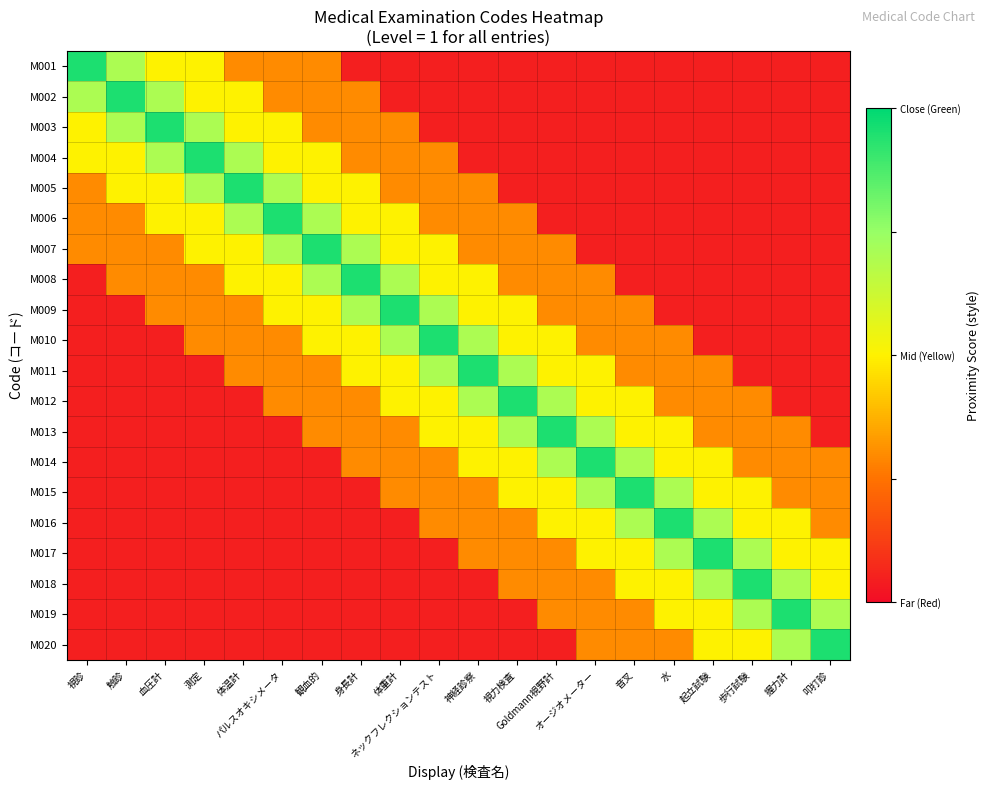

At 音叉, list the series in order from smallest to largest.

M001, M002, M003, M004, M005, M006, M007, M008, M009, M010, M011, M019, M020, M012, M013, M017, M018, M014, M016, M015